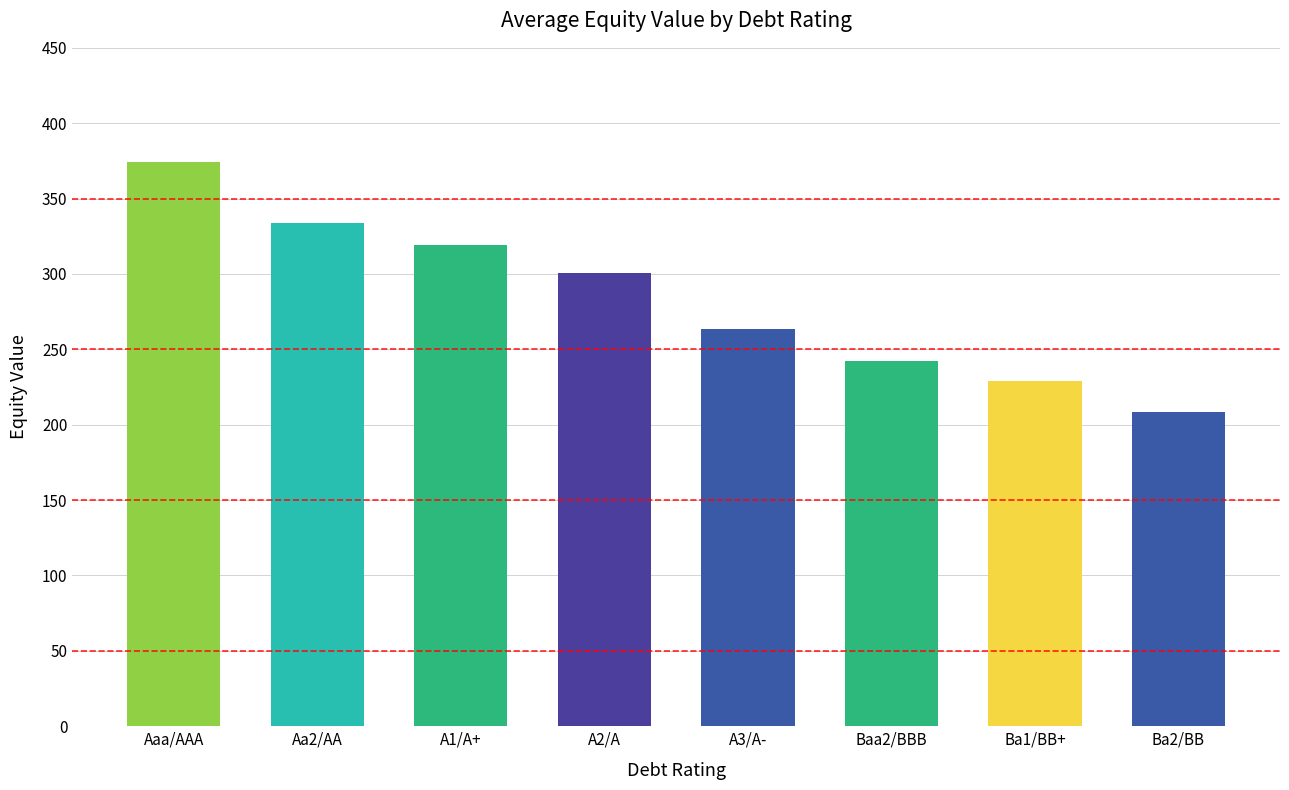

Which category has the lowest value across all series?

Ba2/BB